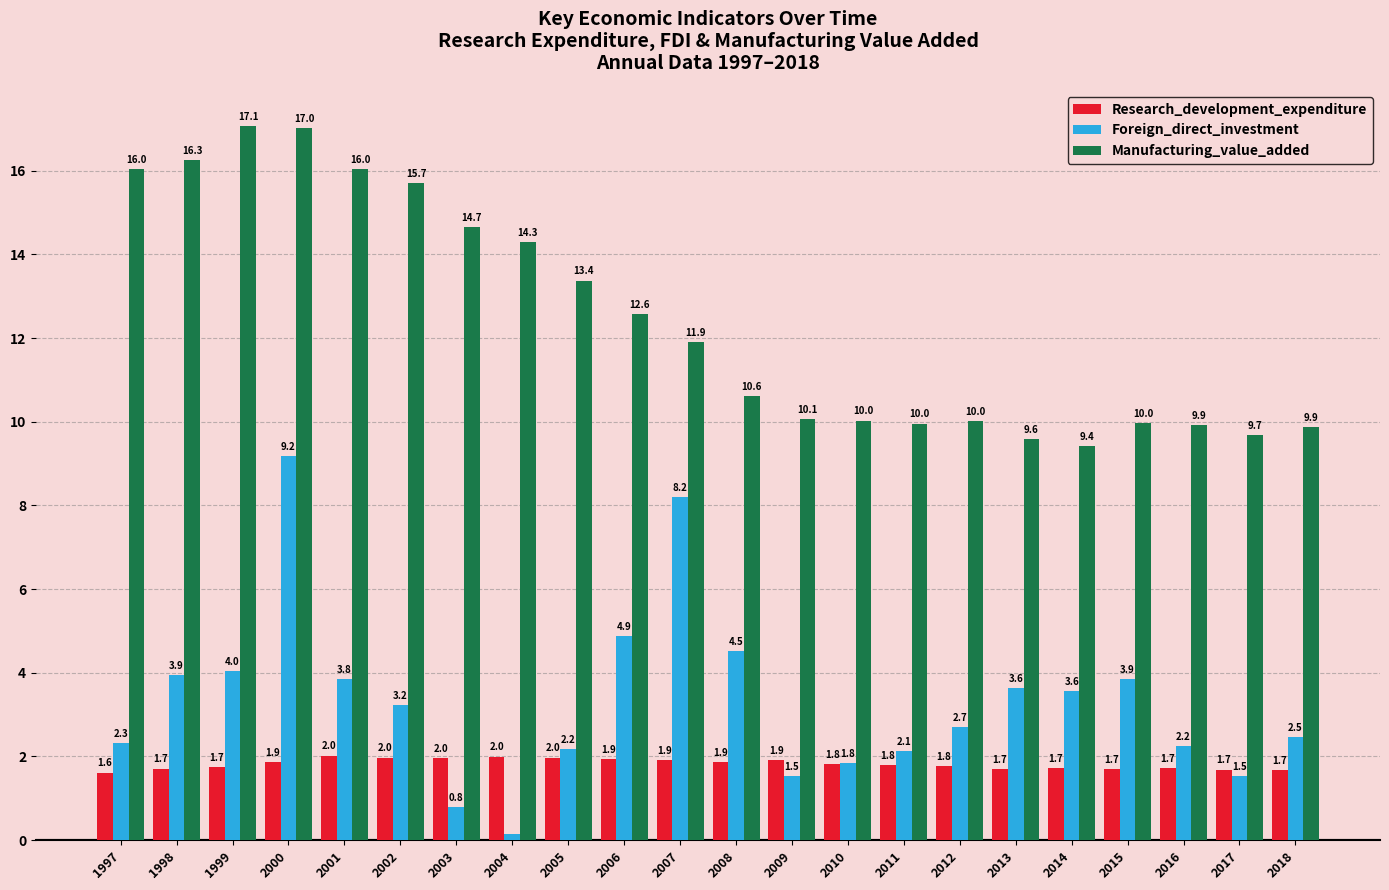

Is it true that Research_development_expenditure equals 1.1 at 2012?

False